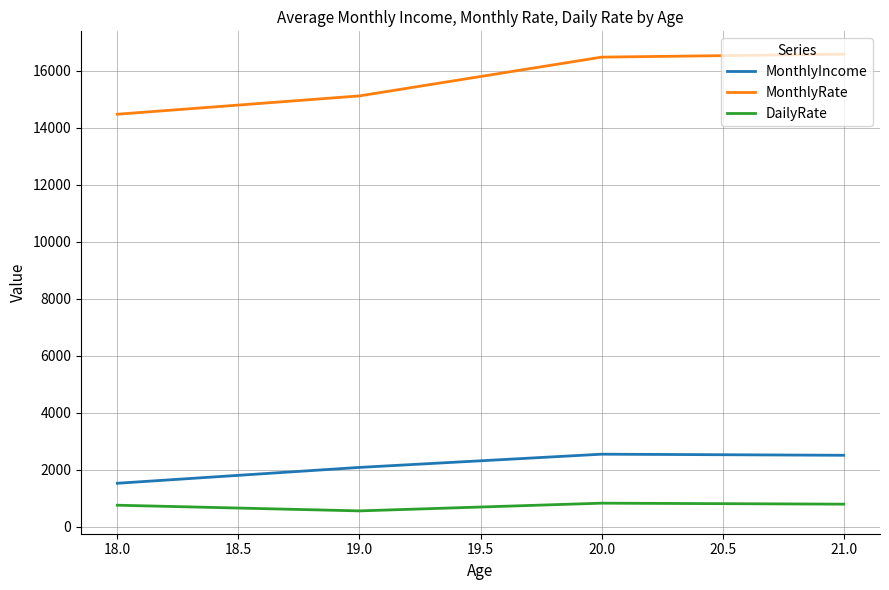

What are all the series names shown in the legend?

MonthlyIncome, MonthlyRate, DailyRate